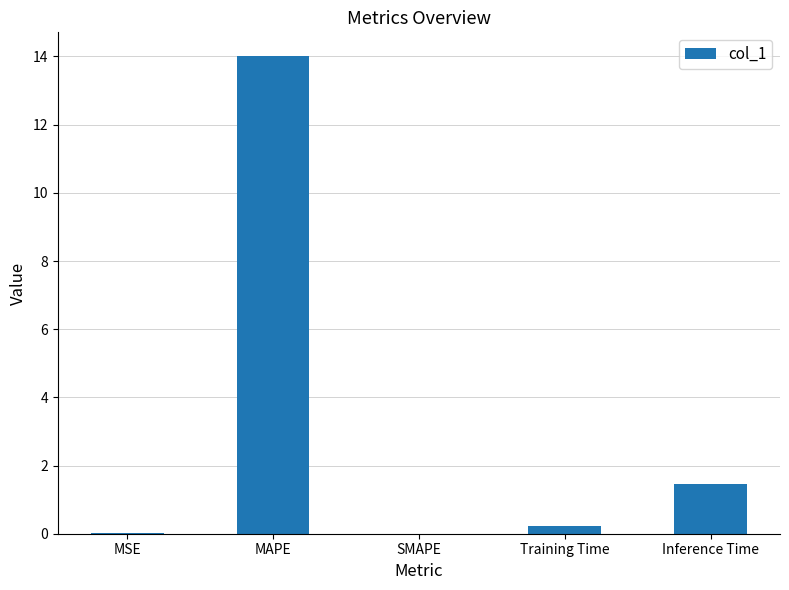

Count the number of data series in this chart.

1